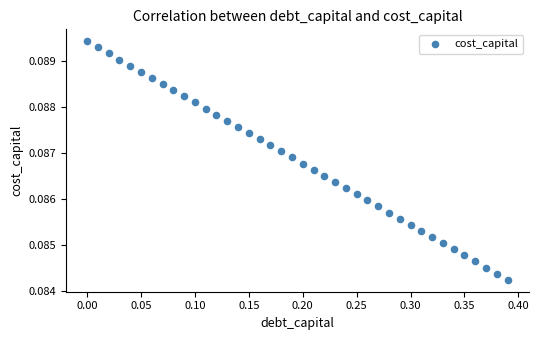

What is the range of X values (max minus min)?

0.4